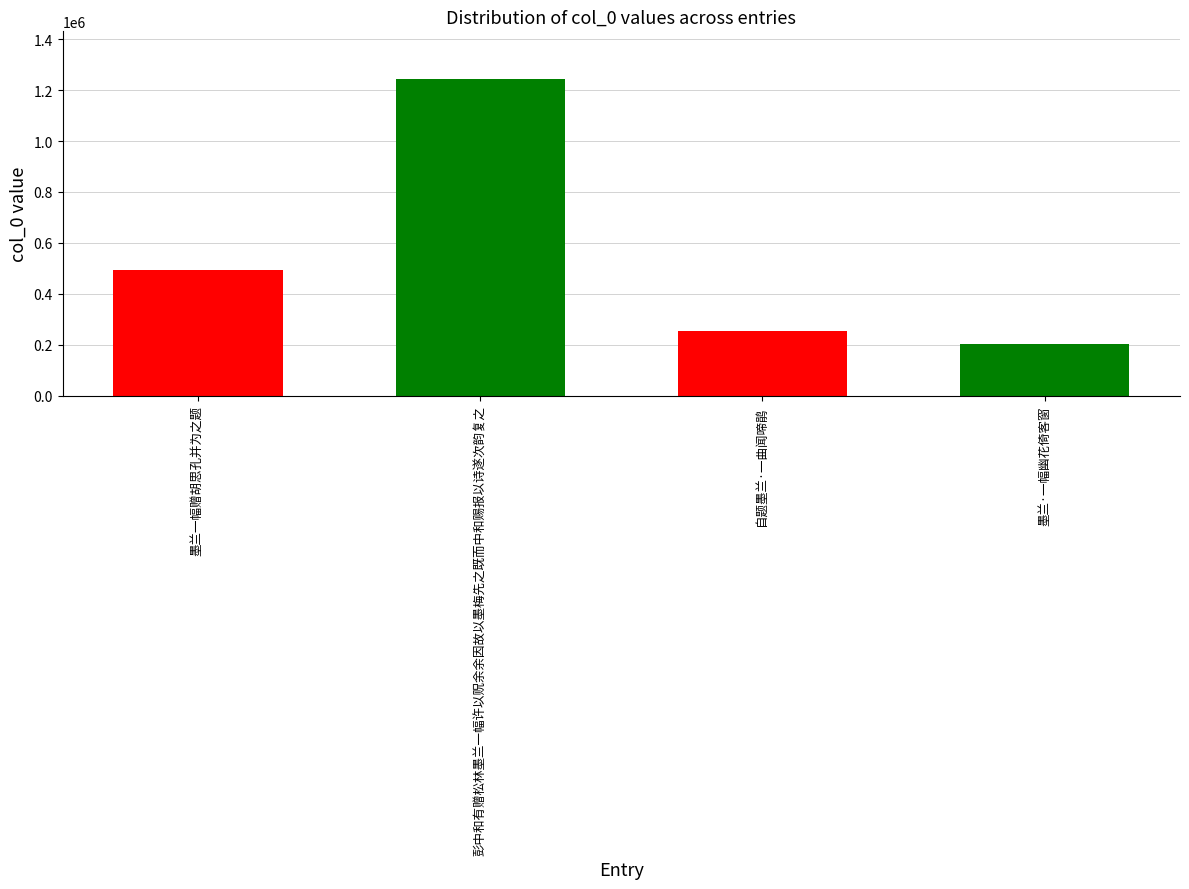

What is the change in value from 彭中和有赠松林墨兰一幅许以贶余余因故以墨梅先之既而中和赐报以诗遂次韵复之 to 墨兰·一幅幽花倚客窗?

-1041281